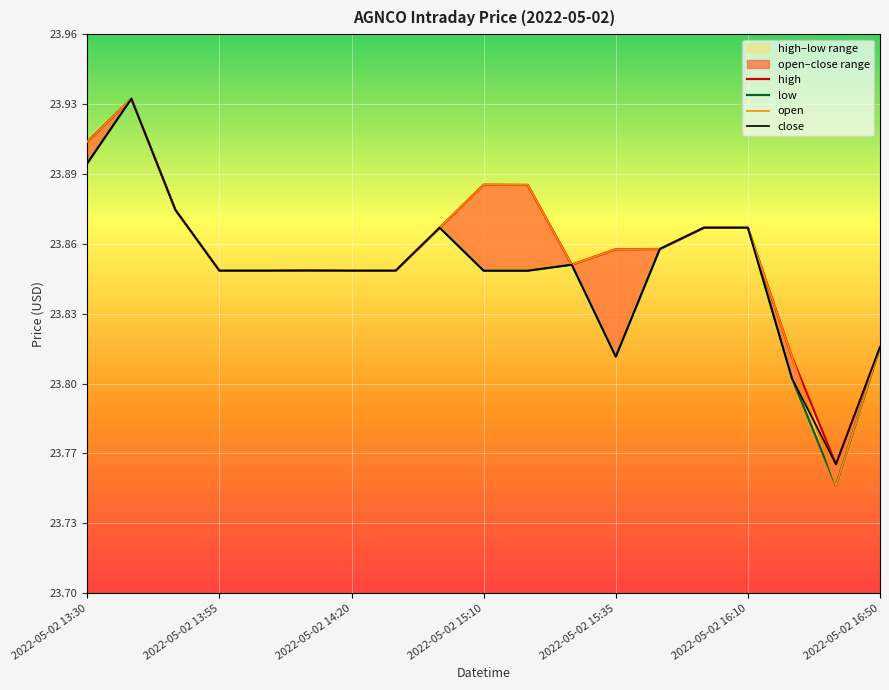

At which category does the chart reach its minimum across all series?

17